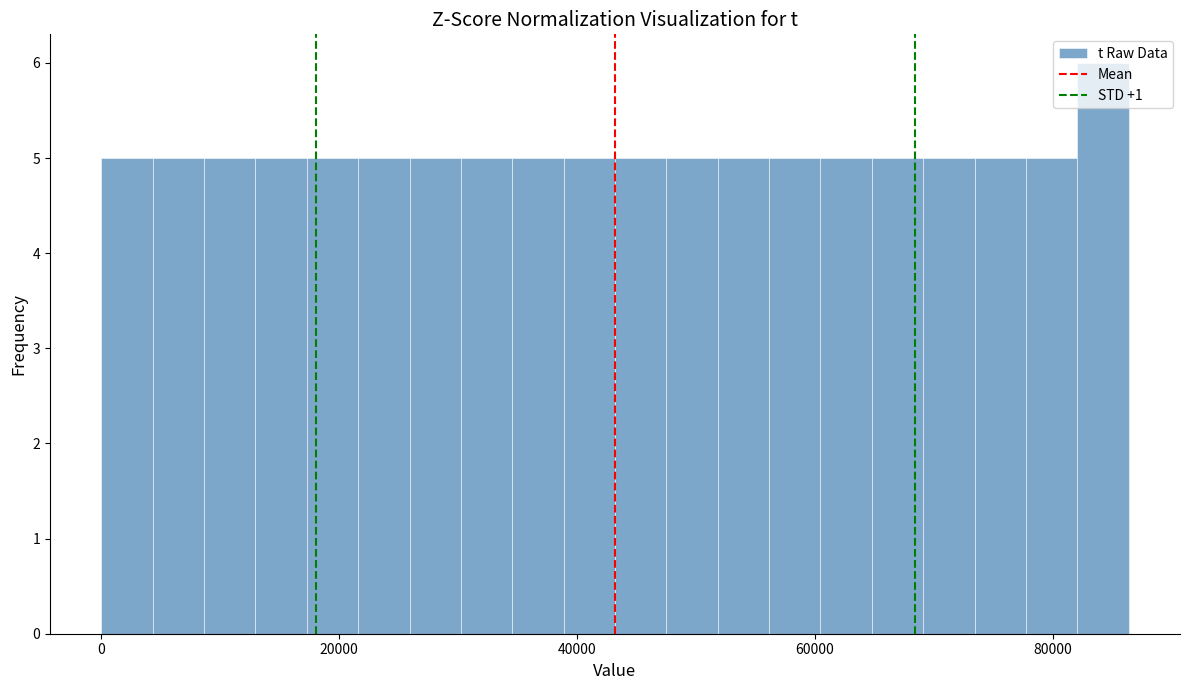

Read against the x-axis, roughly where is the centre of the tallest bar?

84000